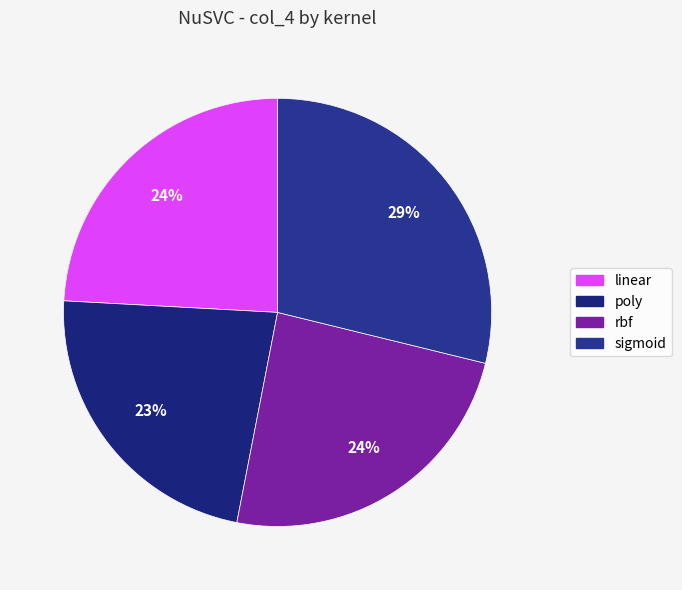

To the nearest percent, what is the average slice percentage?

25%